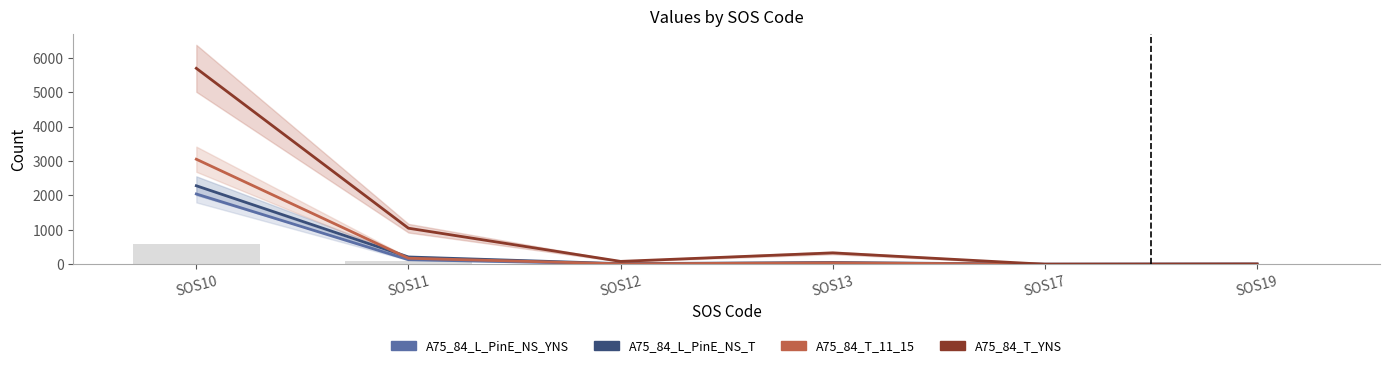

Reading left to right, what are all the values shown in this chart?

A75_84_L_PinE_NS_YNS: 2042	132	9	31	0	4
A75_84_L_PinE_NS_T: 2281	211	17	51	0	4
A75_84_T_11_15: 3052	175	11	41	0	3
A75_84_T_YNS: 5694	1047	83	330	0	3